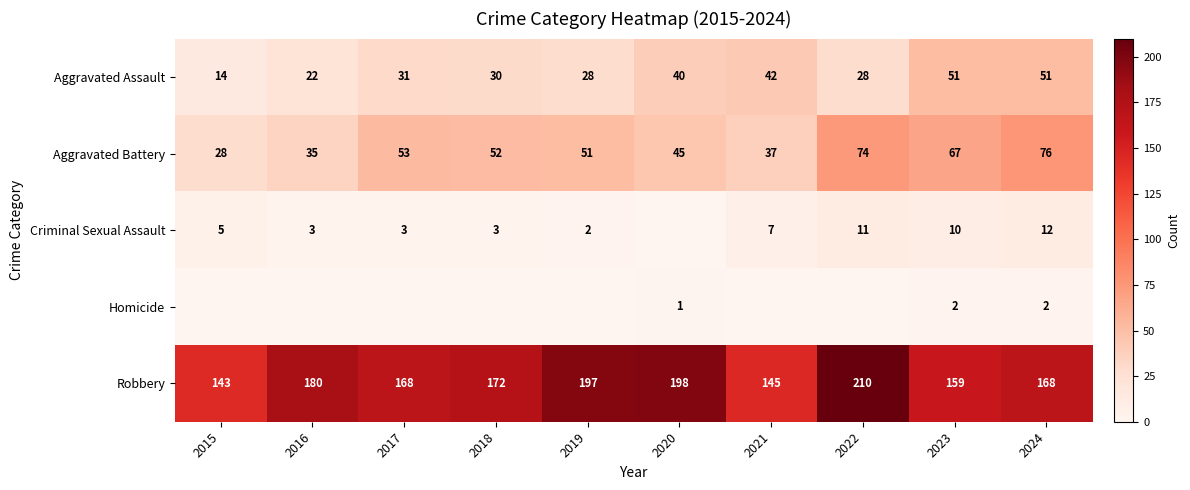

At how many categories does at least one series exceed 138?

10